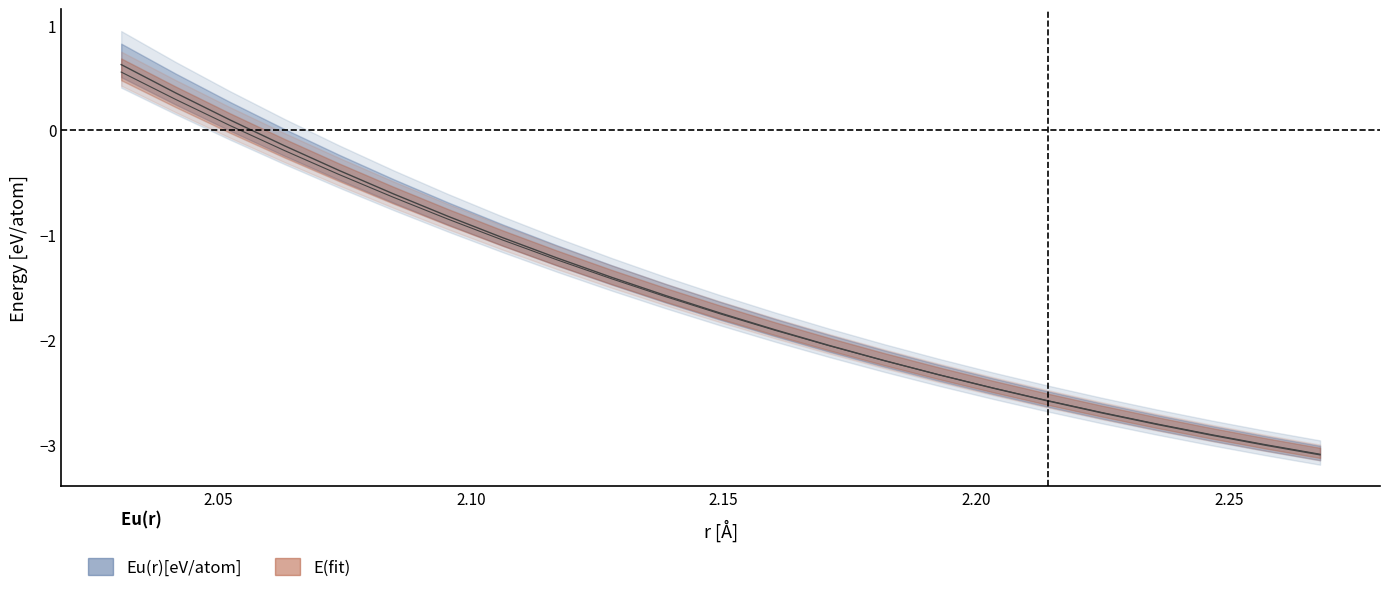

Reading left to right, transcribe all the data shown in this chart.

E(fit): 0.6	0.4	0.1	-0.1	-0.4	-0.6	-0.8	-1.0	-1.2	-1.4	-1.6	-1.7	-1.9	-2.1	-2.2	-2.3	-2.5	-2.6	-2.7	-2.8	-2.9	-3.0	-3.1
Eu(r)[eV/atom]: 0.6	0.3	0.0	-0.2	-0.4	-0.6	-0.8	-1.0	-1.2	-1.4	-1.6	-1.8	-1.9	-2.1	-2.2	-2.3	-2.5	-2.6	-2.7	-2.8	-2.9	-3.0	-3.1